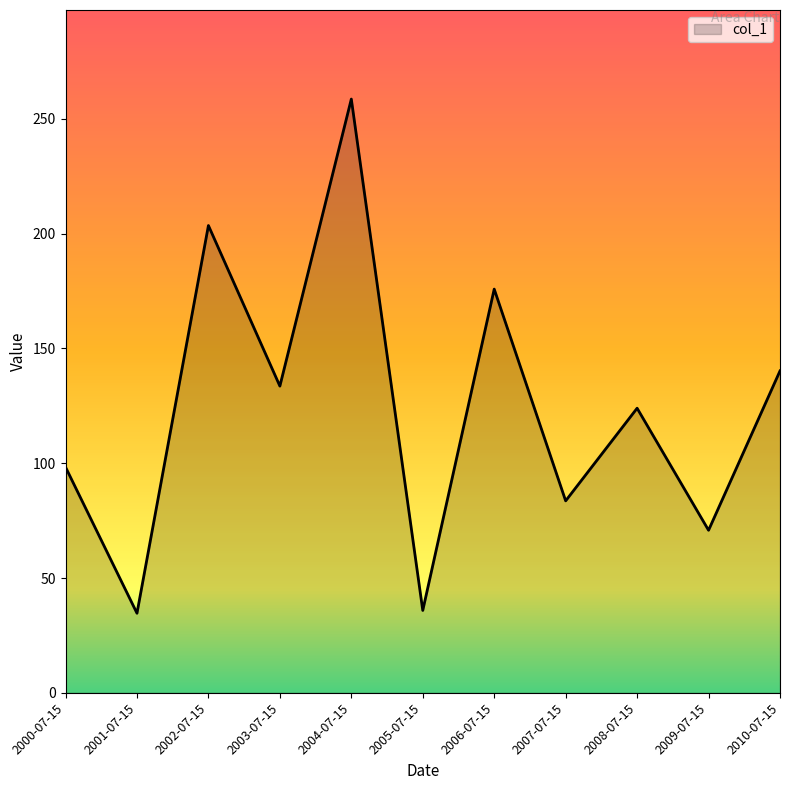

Reading left to right, extract all data points from this chart.

2000-07-15=98.3	2001-07-15=34.7	2002-07-15=203.5	2003-07-15=133.6	2004-07-15=258.6	2005-07-15=35.9	2006-07-15=175.8	2007-07-15=83.6	2008-07-15=123.9	2009-07-15=70.8	2010-07-15=140.2